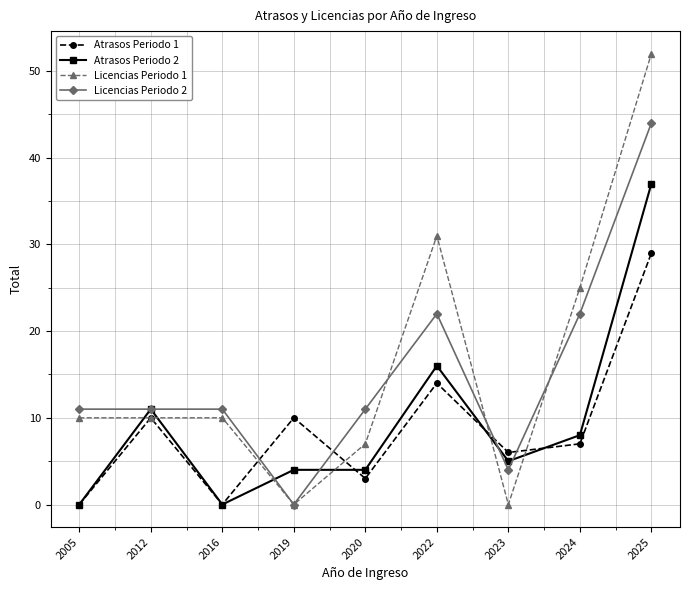

How many series are shown in this chart?

4